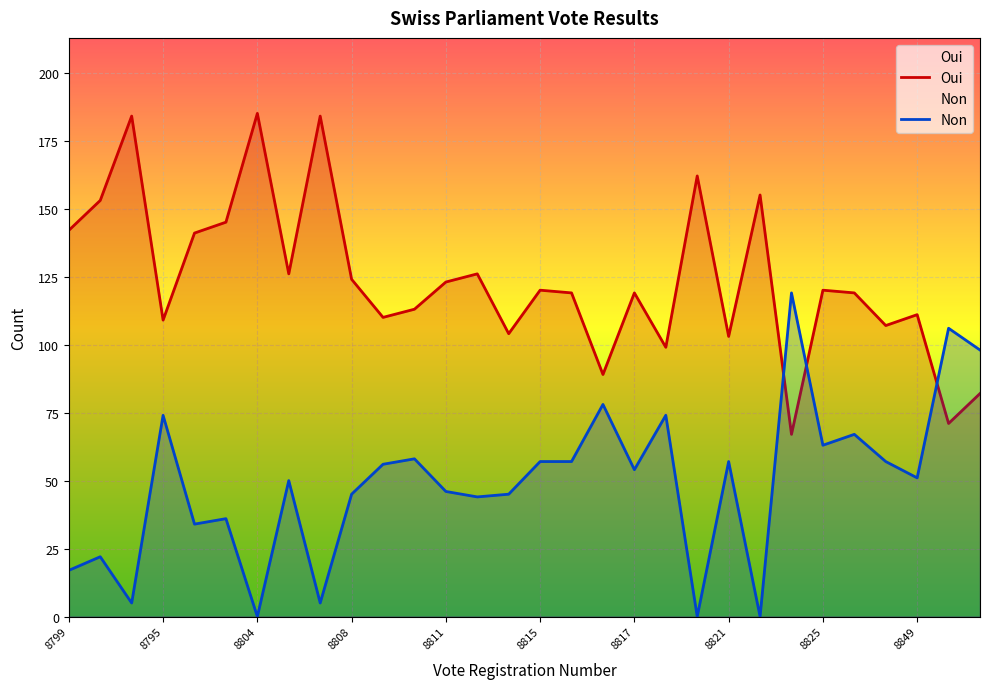

At which label does Non reach its minimum?

8804